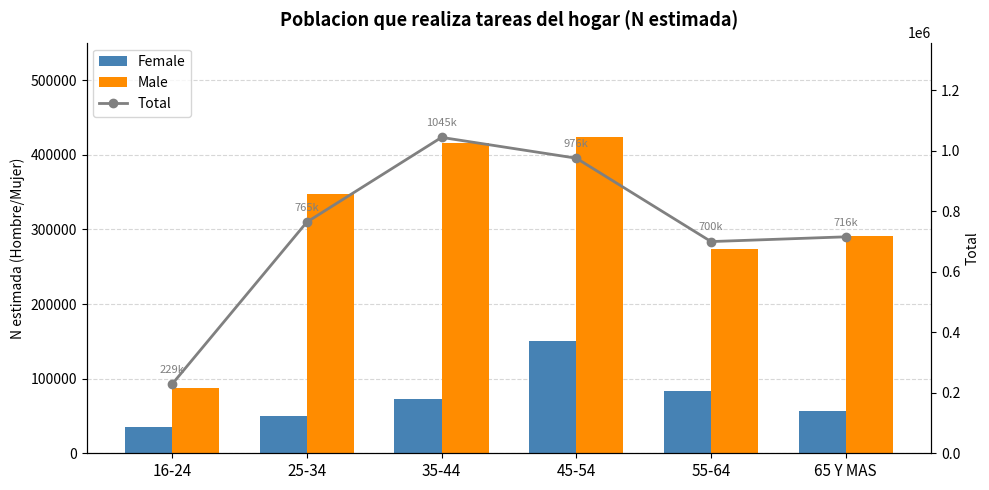

What is the label of the 1st bar from the left?

16-24